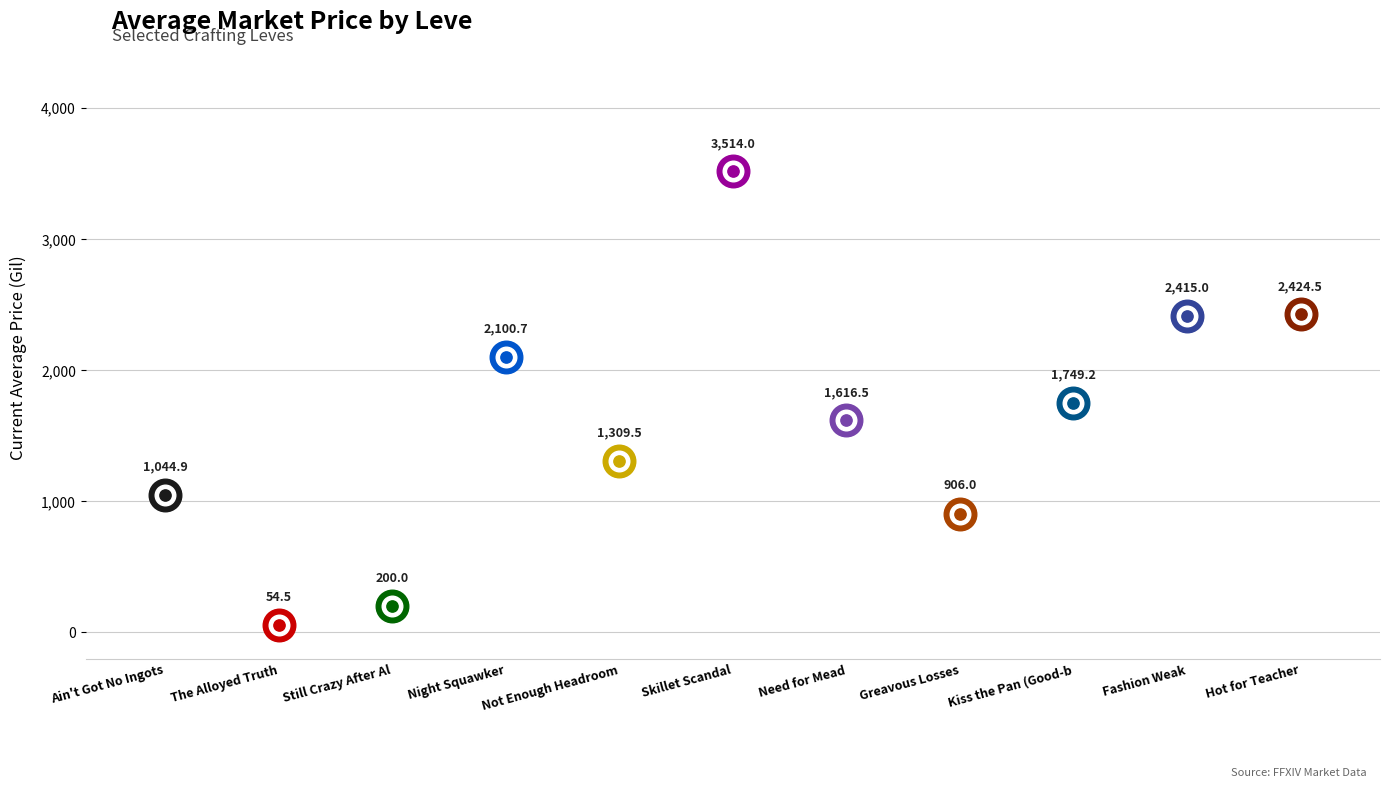

Which has a higher value, Greavous Losses or Ain't Got No Ingots?

Ain't Got No Ingots